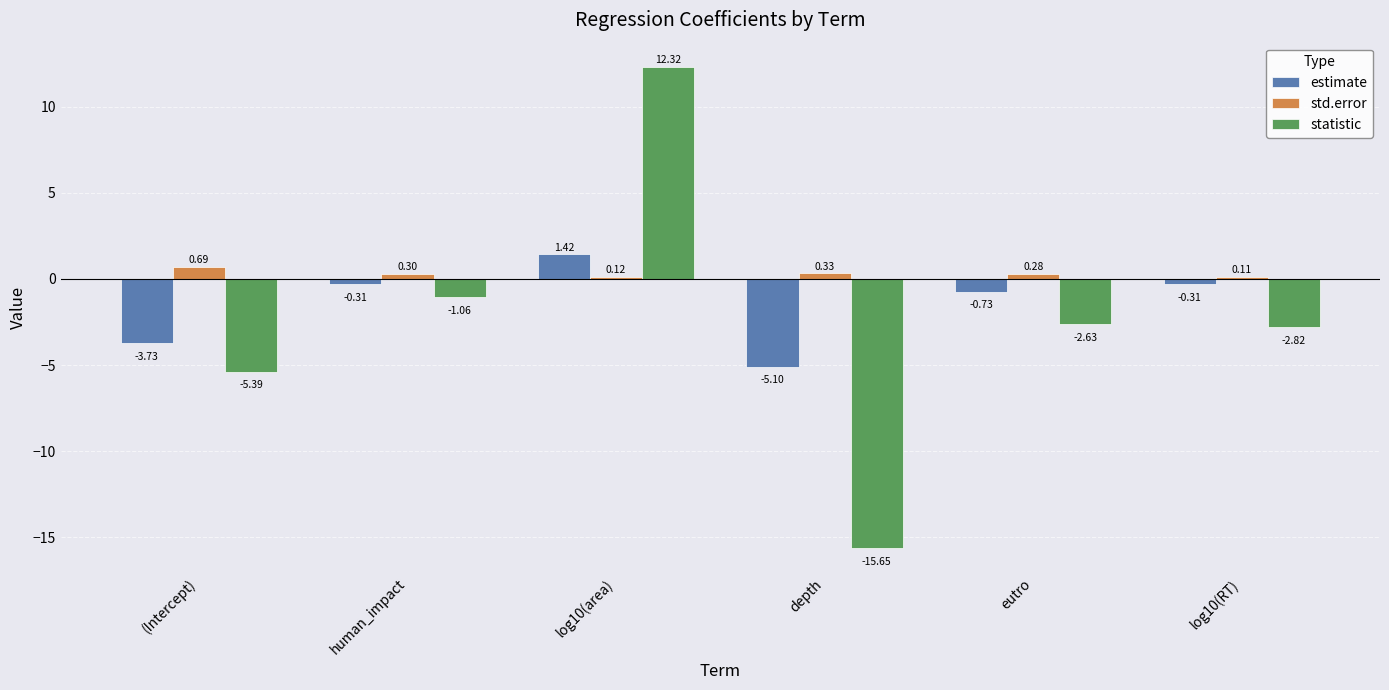

What are all the series names shown in the legend?

estimate, std.error, statistic